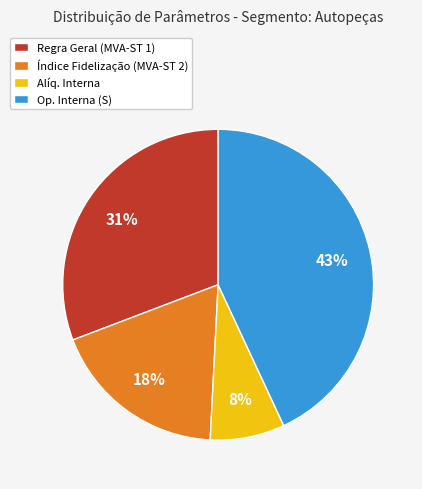

Does any single category account for the majority?

No